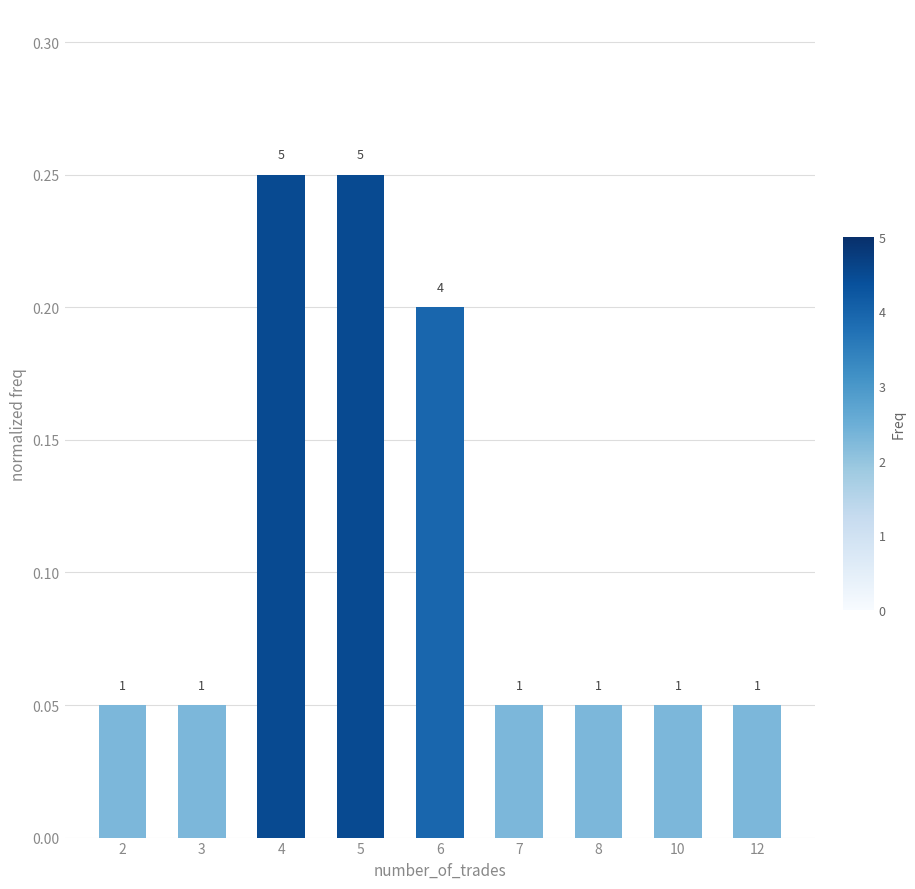

Reading left to right, extract all data points from this chart.

2=0.1	3=0.1	4=0.2	5=0.2	6=0.2	7=0.1	8=0.1	10=0.1	12=0.1